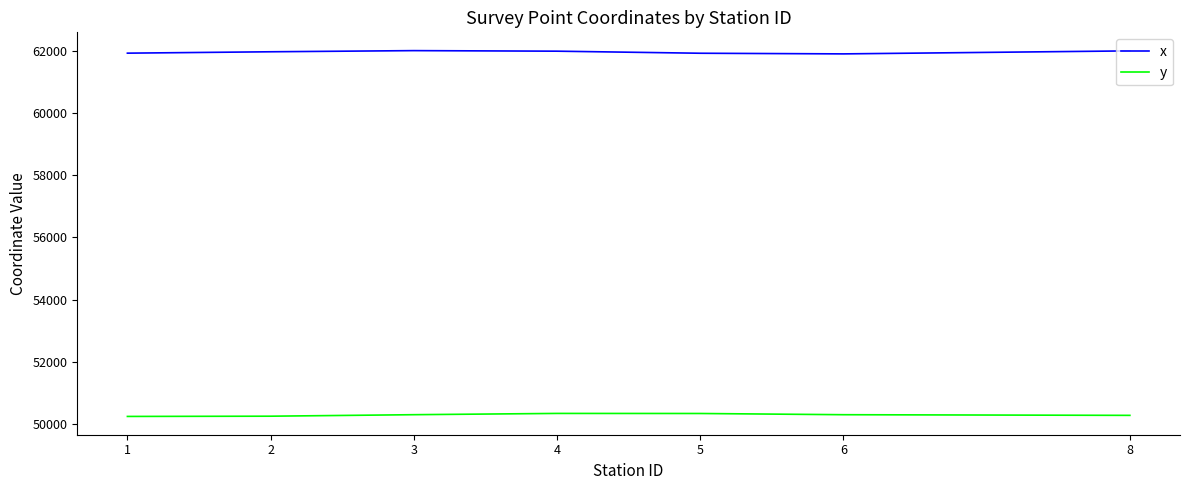

Where does the x series first go above 61970?

2